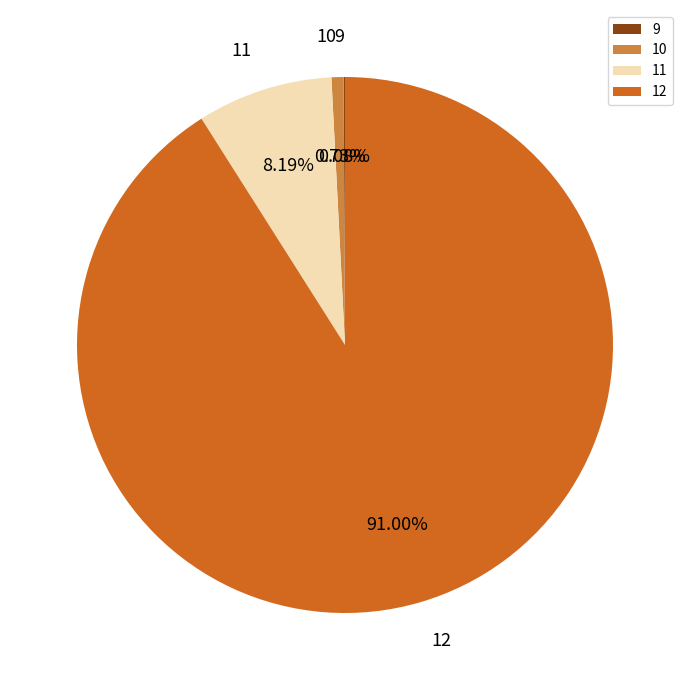

What is the majority slice?

12